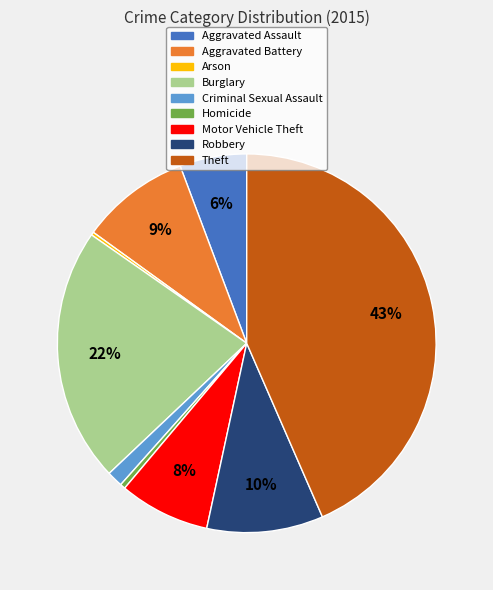

To the nearest percent, what is the difference between the largest and smallest slice percentages?

43%